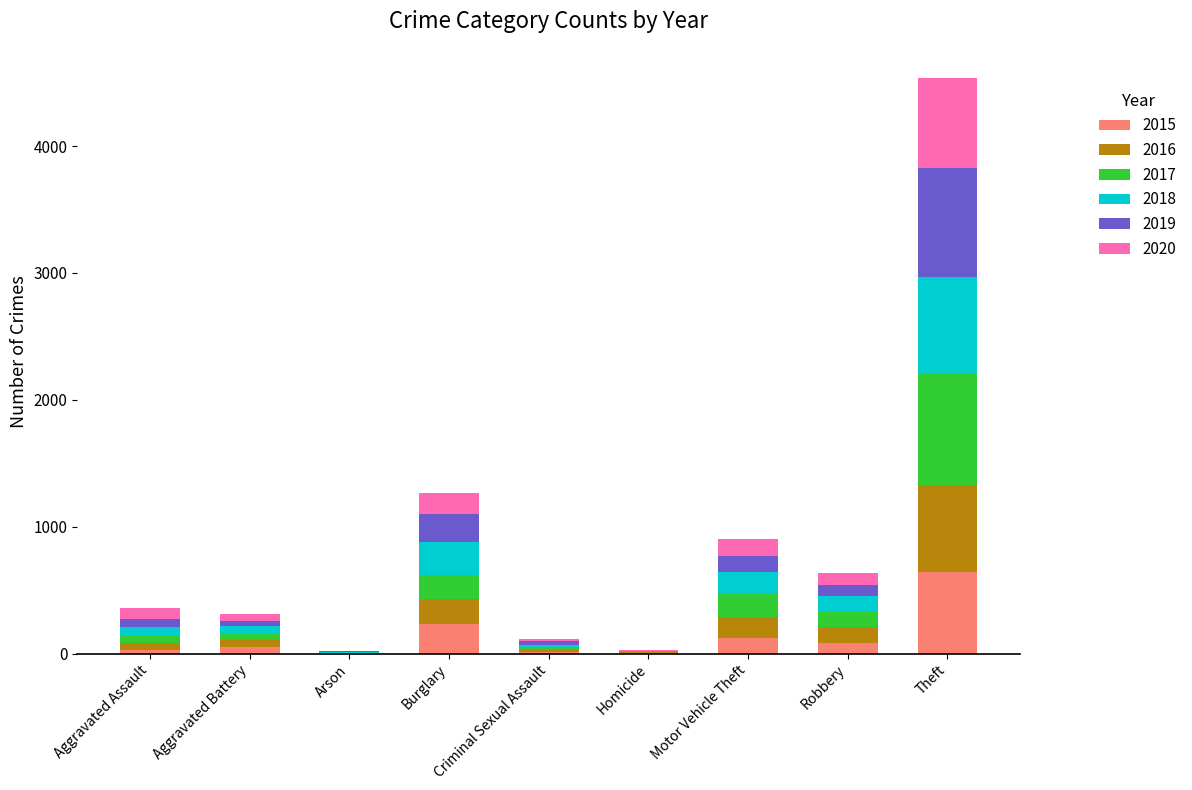

At which label does 2015 reach its peak?

Theft